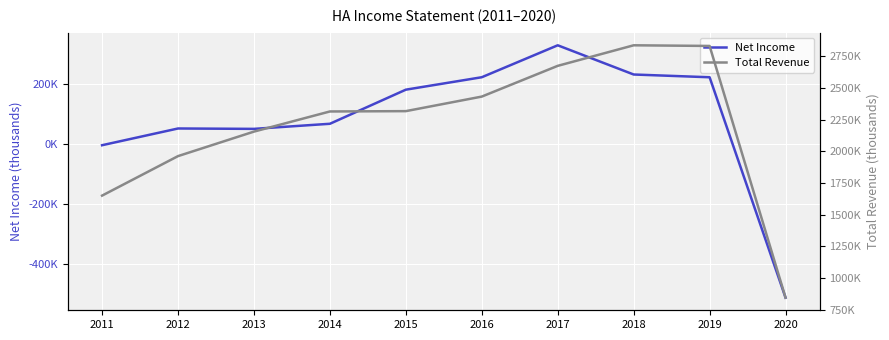

What value does the Net Income series have at 2018?

233200